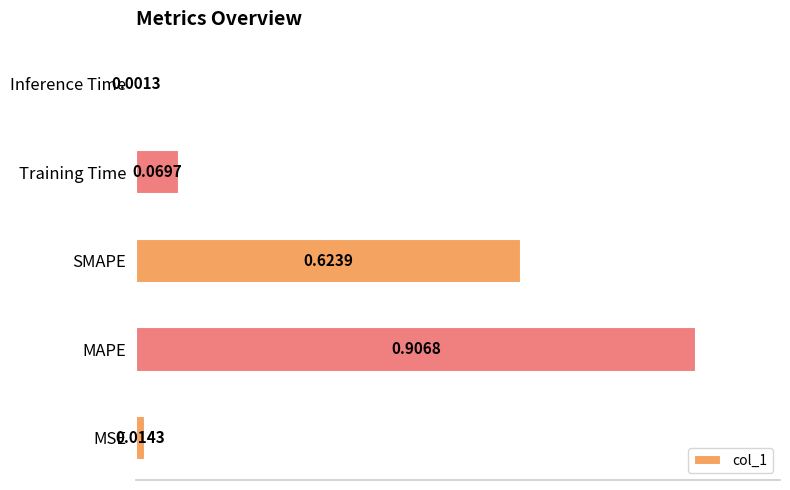

What is the change in value from SMAPE to Inference Time?

-0.6